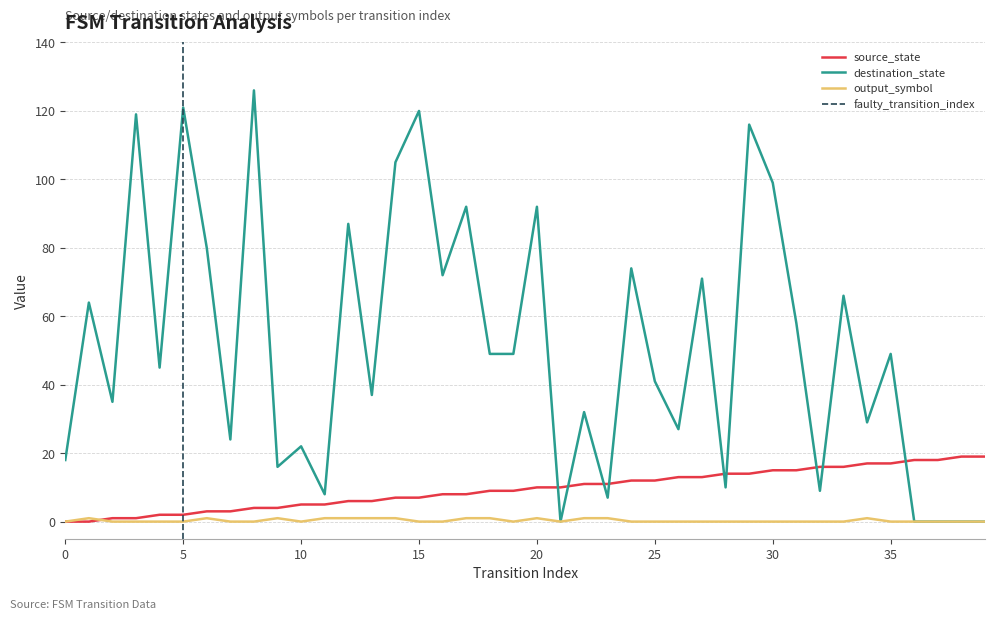

How many times do output_symbol and source_state cross each other?

1